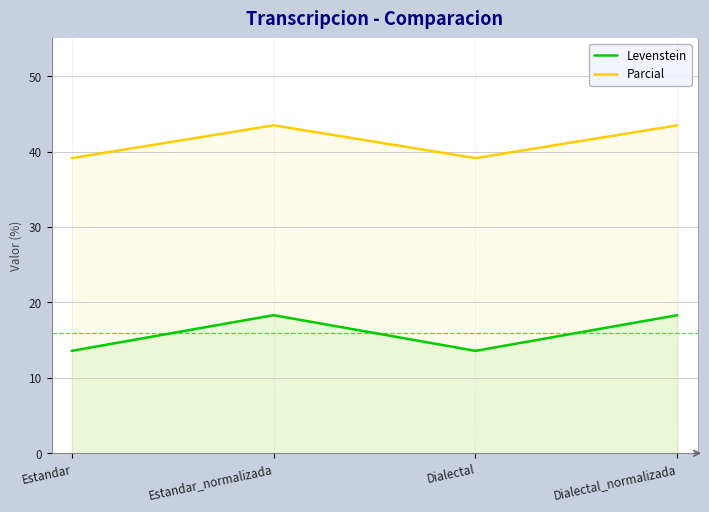

Which series has the largest total across all categories?

Parcial